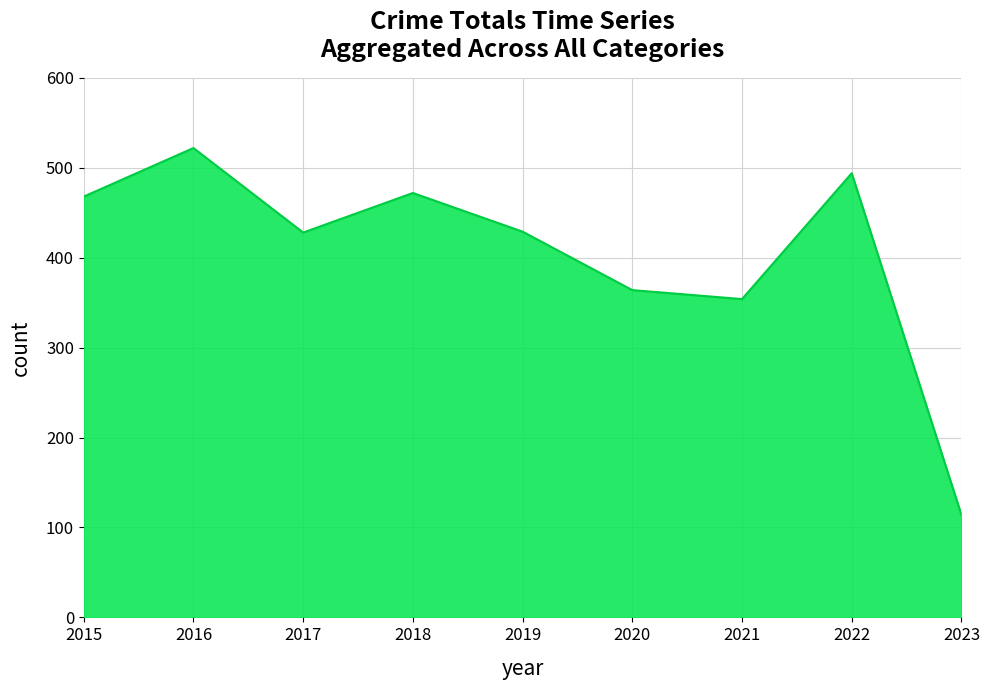

What is the change in value from 2016 to 2017?

-94